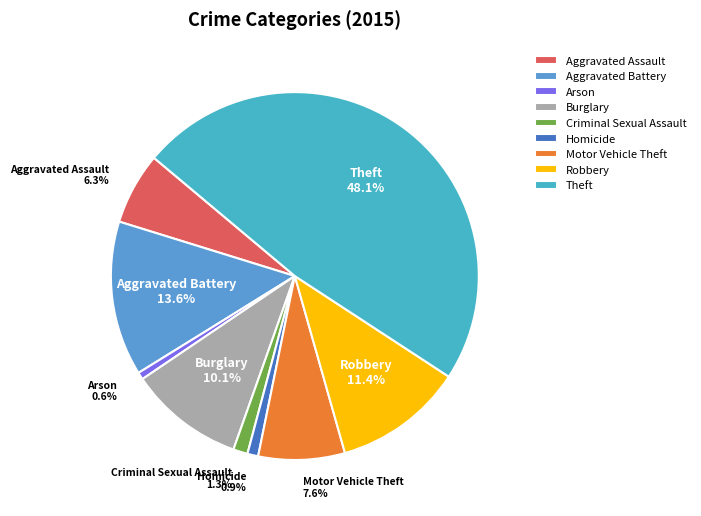

Count the number of slices in the pie.

9